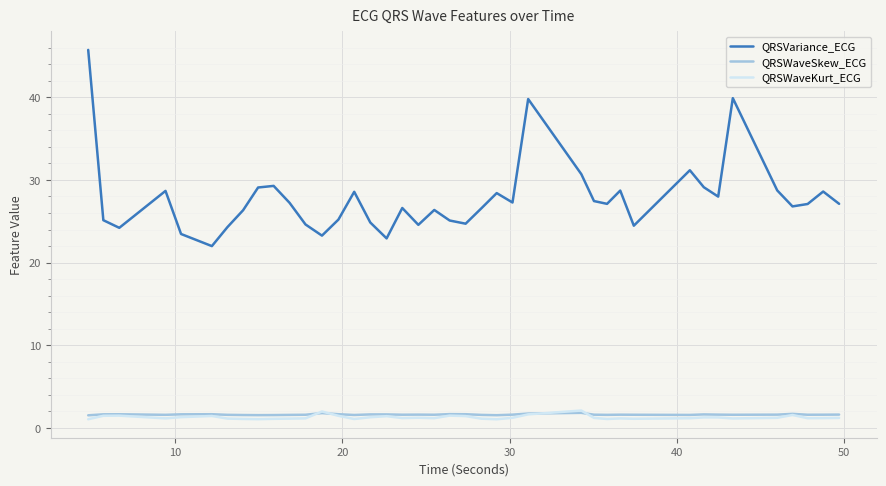

True or false: QRSWaveKurt_ECG and QRSVariance_ECG cross at least once.

False